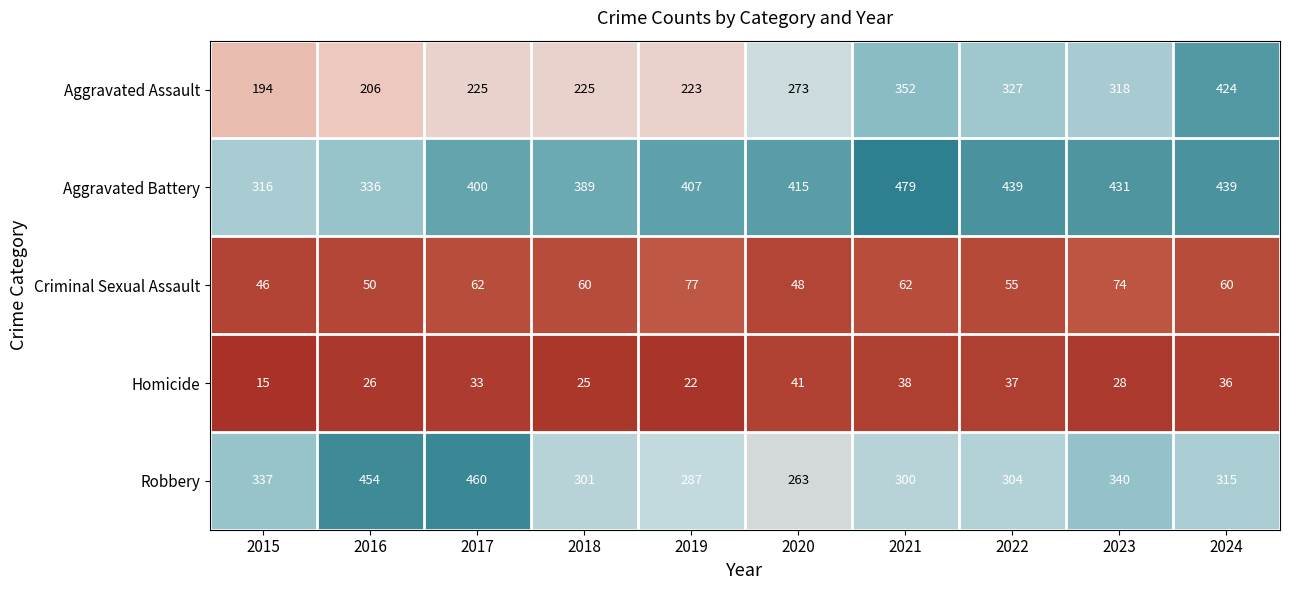

Which series changed the most between 2018 and 2024?

Aggravated Assault